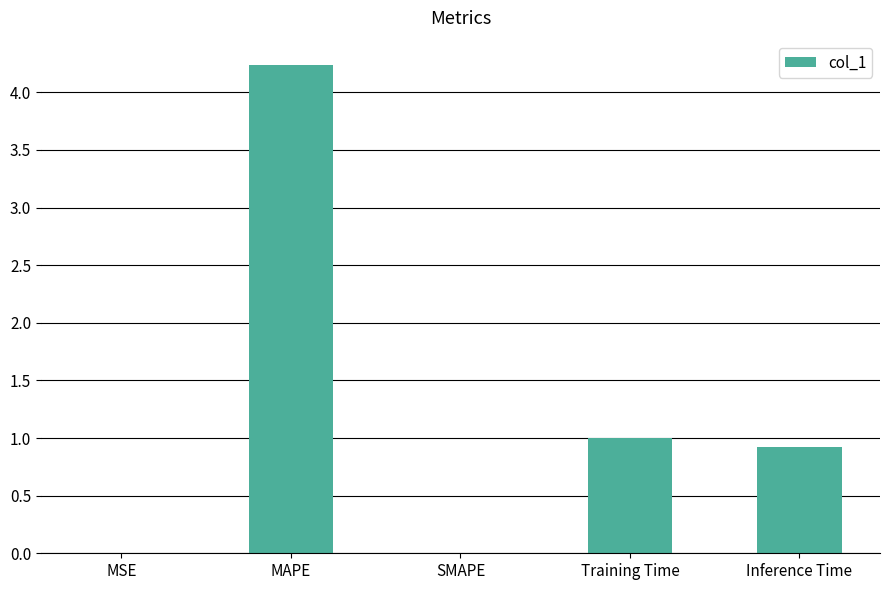

Where is the data nearest to the value 2?

Training Time